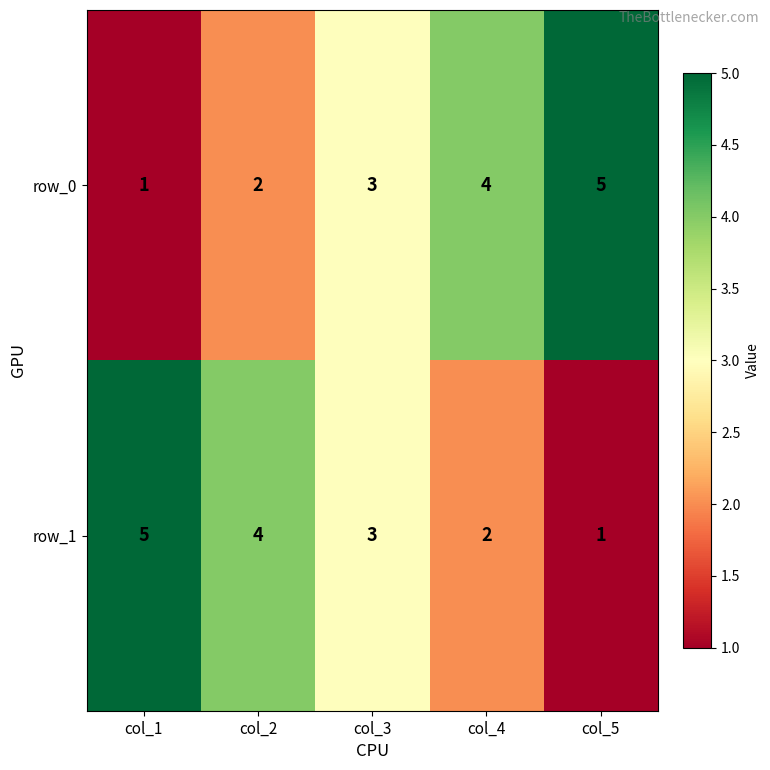

Reading left to right, what are all the values shown in this chart?

row_0: 1	2	3	4	5
row_1: 5	4	3	2	1